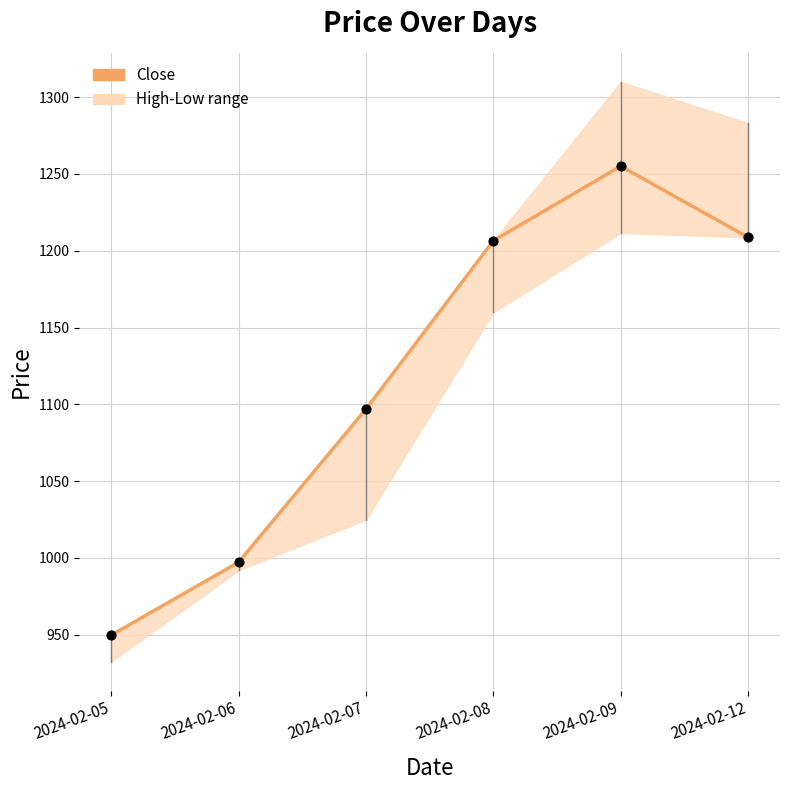

What is the change in value from 2024-02-05 to 2024-02-07?

+147.2